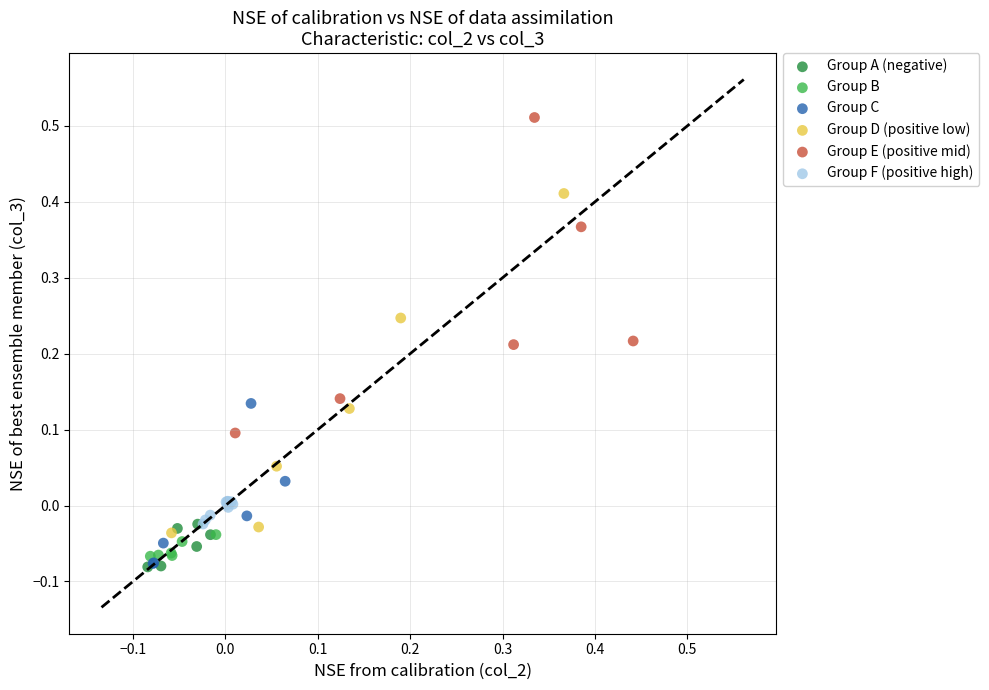

Which series reaches the maximum Y coordinate?

Group E (positive mid)